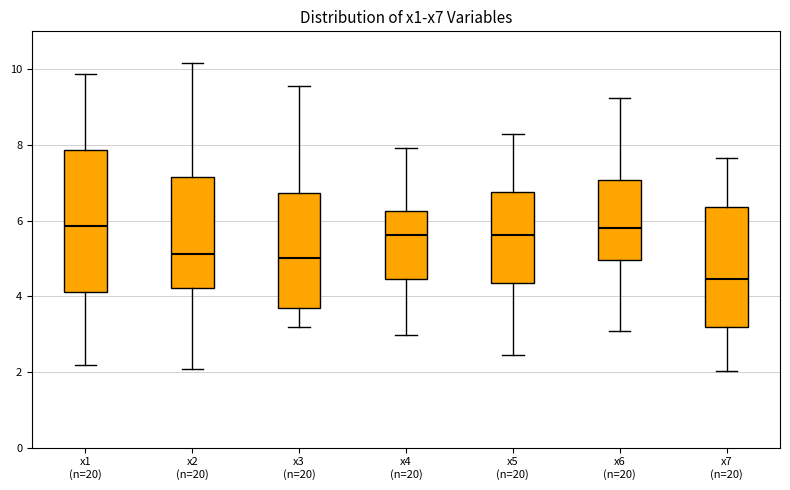

Reading left to right, read every box against the y-axis: the position of its median line, the range the box covers, and the ends of its whiskers. The values are not printed on the chart, so give them approximately, as read against the axis.

x1 (n=20): median 5.8, box 4.2 to 7.8, whiskers 2.2 to 9.8
x2 (n=20): median 5.2, box 4.2 to 7.2, whiskers 2.0 to 10.2
x3 (n=20): median 5.0, box 3.8 to 6.8, whiskers 3.2 to 9.6
x4 (n=20): median 5.6, box 4.4 to 6.2, whiskers 3.0 to 8.0
x5 (n=20): median 5.6, box 4.4 to 6.8, whiskers 2.4 to 8.2
x6 (n=20): median 5.8, box 5.0 to 7.0, whiskers 3.0 to 9.2
x7 (n=20): median 4.4, box 3.2 to 6.4, whiskers 2.0 to 7.6